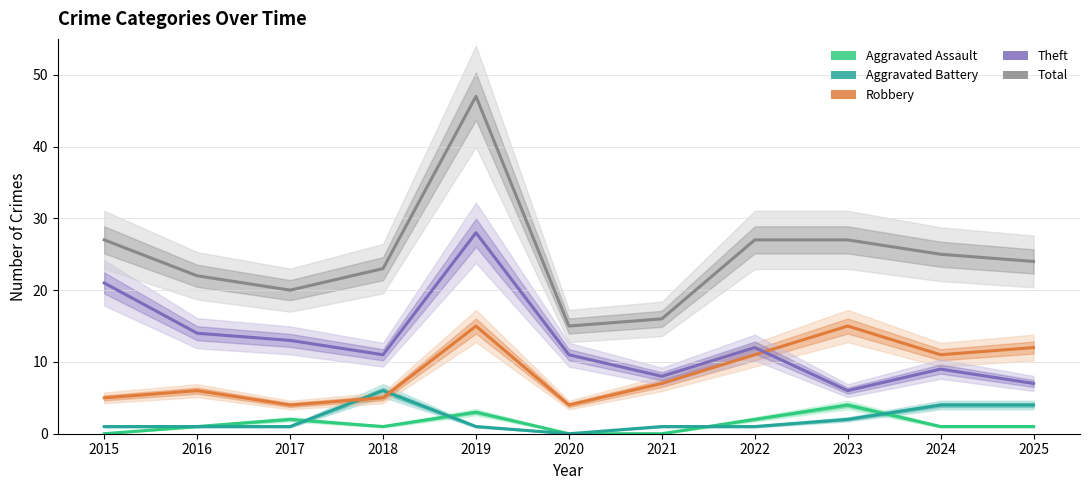

How many Aggravated Assault values are between 0 and 2?

9